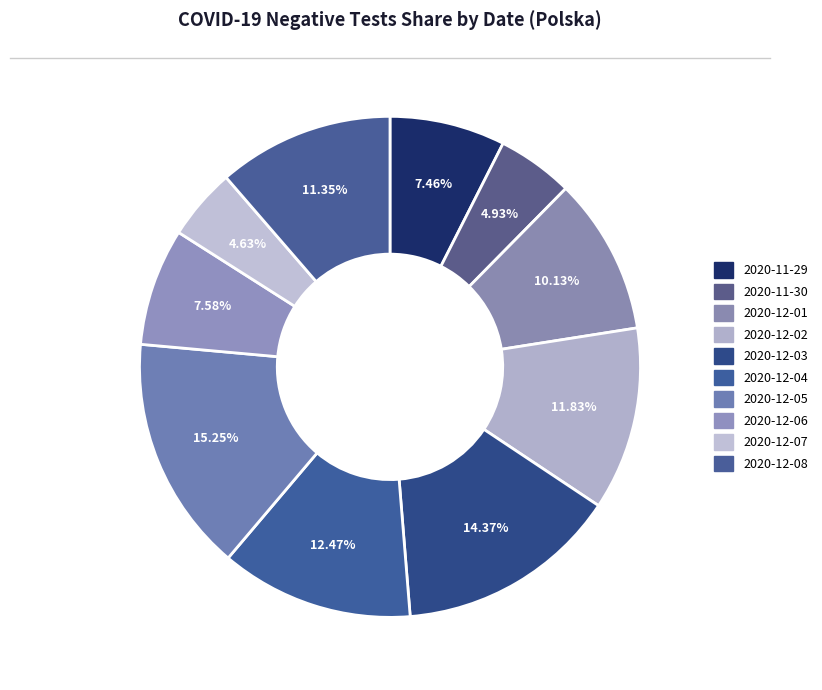

What is the largest slice in the pie chart?

2020-12-05